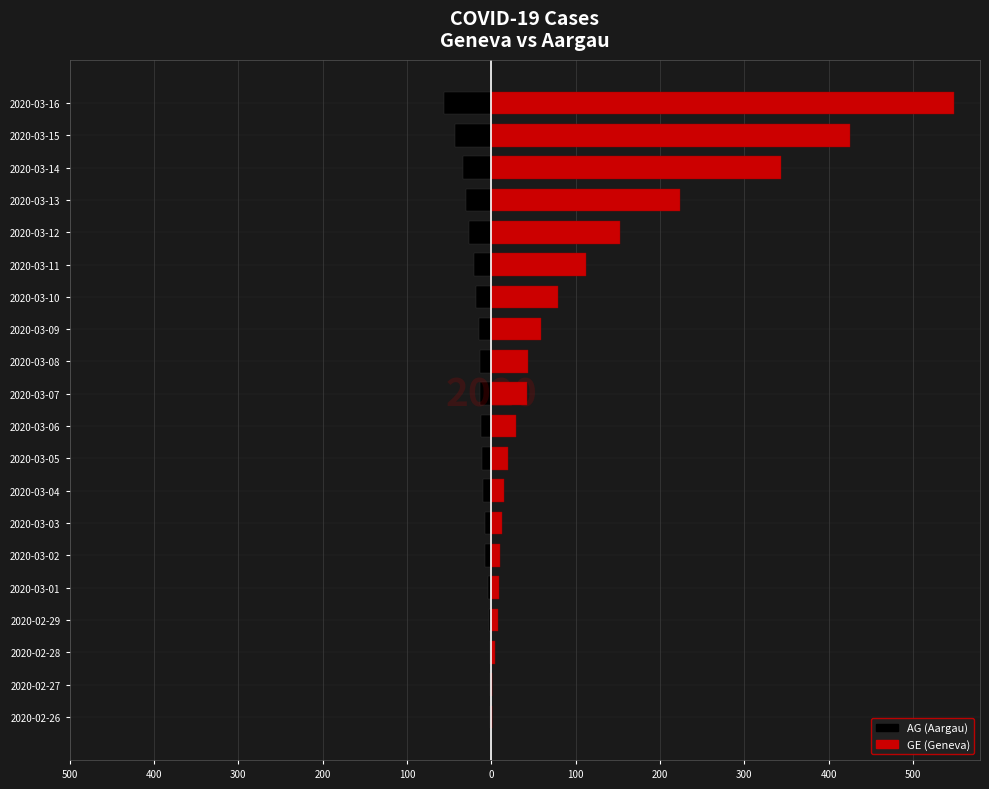

The value of GE (Geneva) at 2020-03-14 is 590. True or false?

False